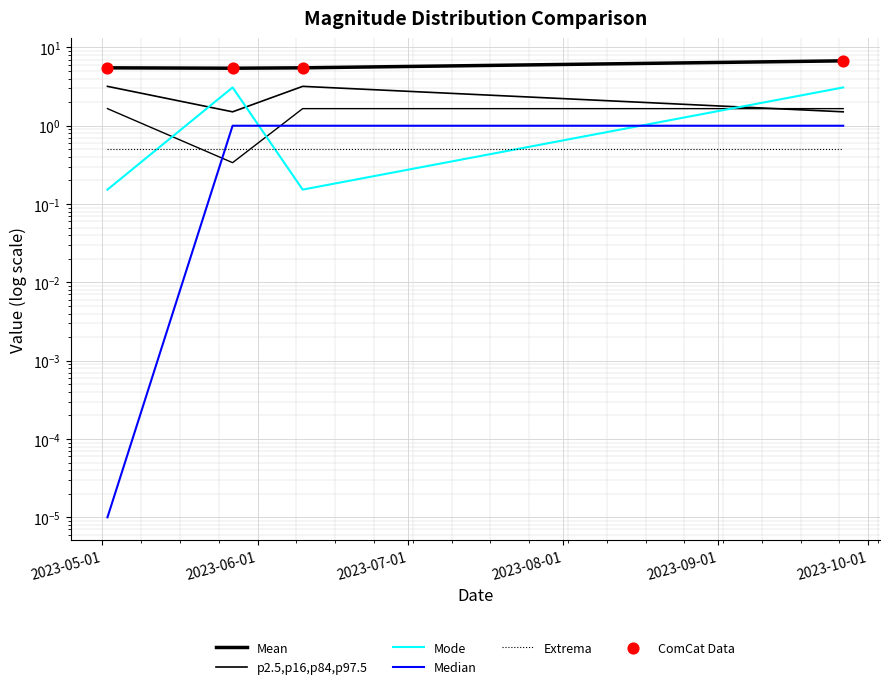

What are all the series names shown in the legend?

Mean, p2.5,p16,p84,p97.5, Mode, Median, Extrema, ComCat Data